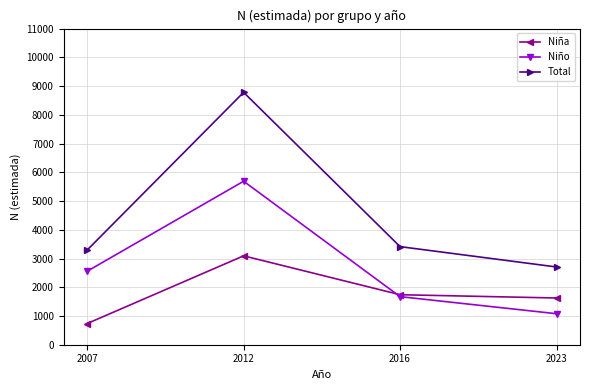

At which label does Niño reach its peak?

2012